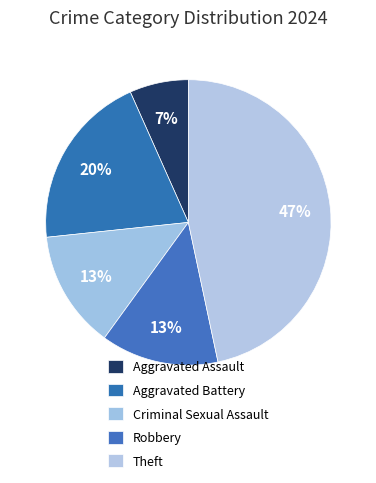

What percentage is the Theft slice, to the nearest percent?

47%